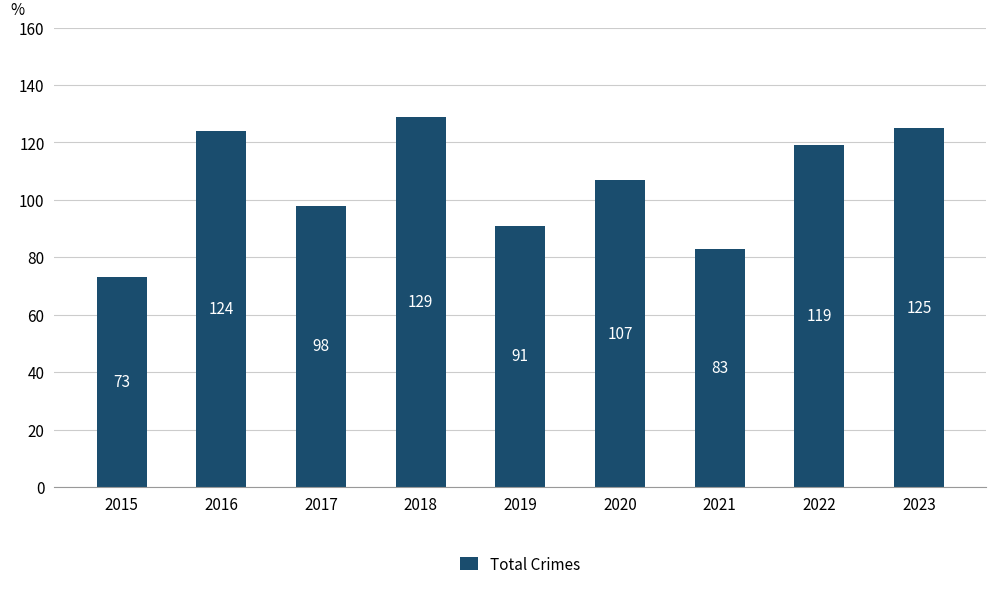

Which has a higher value, 2019 or 2016?

2016